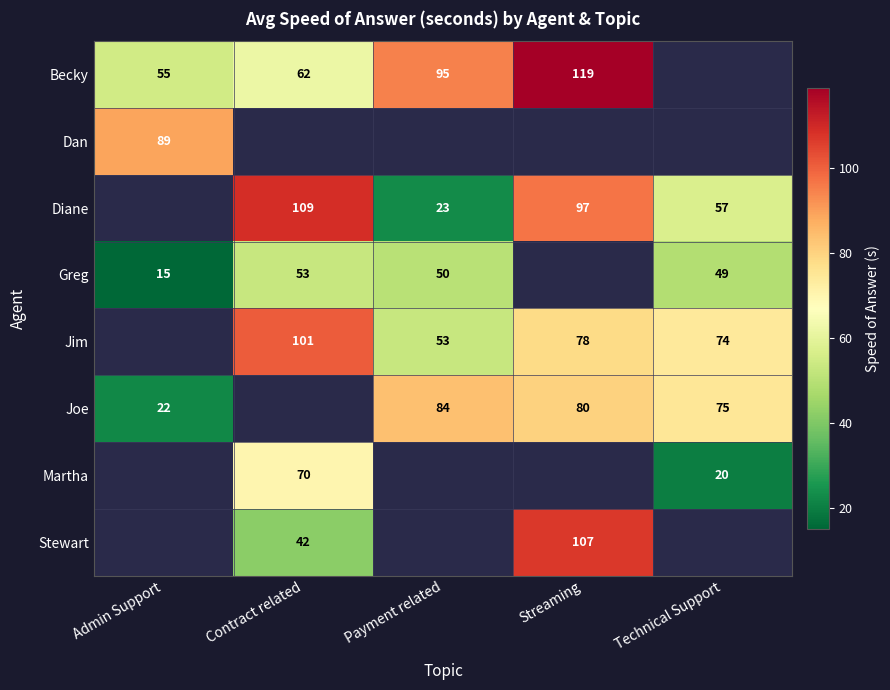

The value of Jim at Streaming is 26. True or false?

False